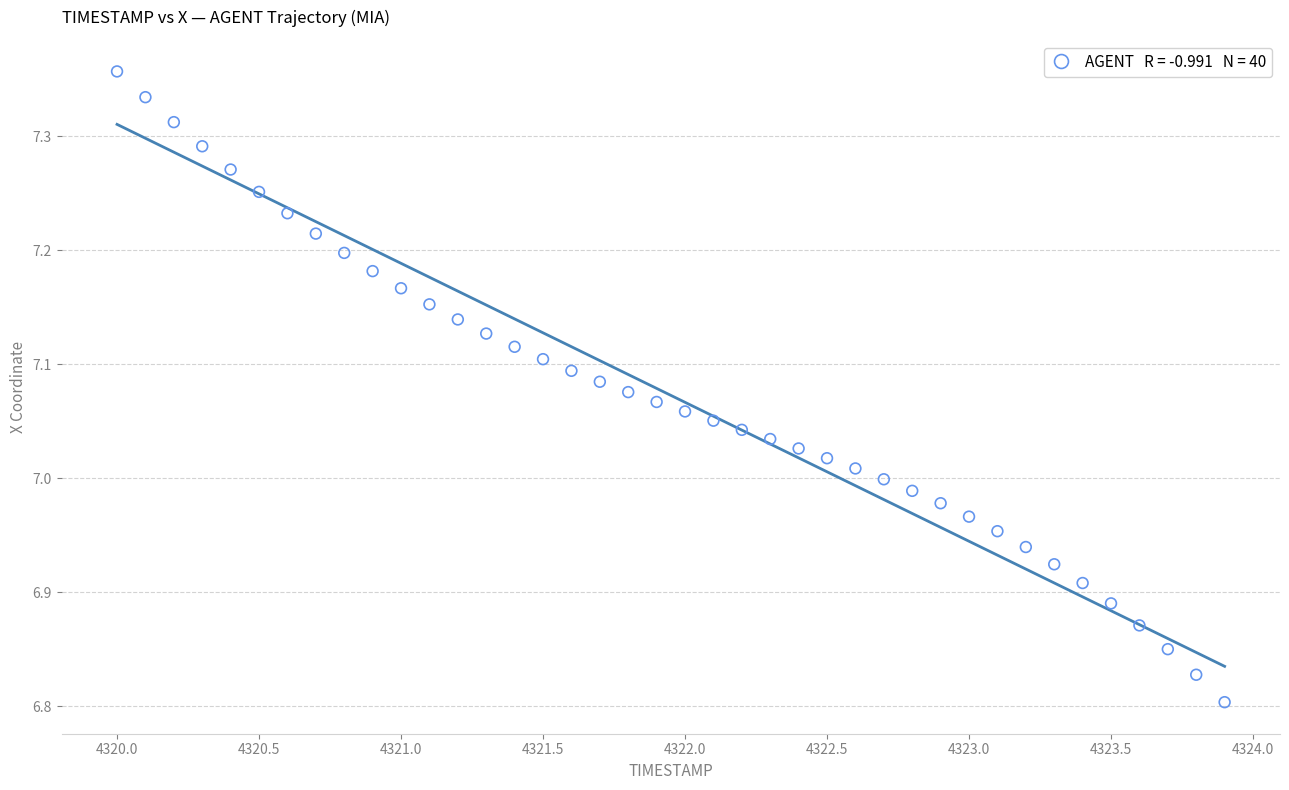

What is the range of X values (max minus min)?

3.9